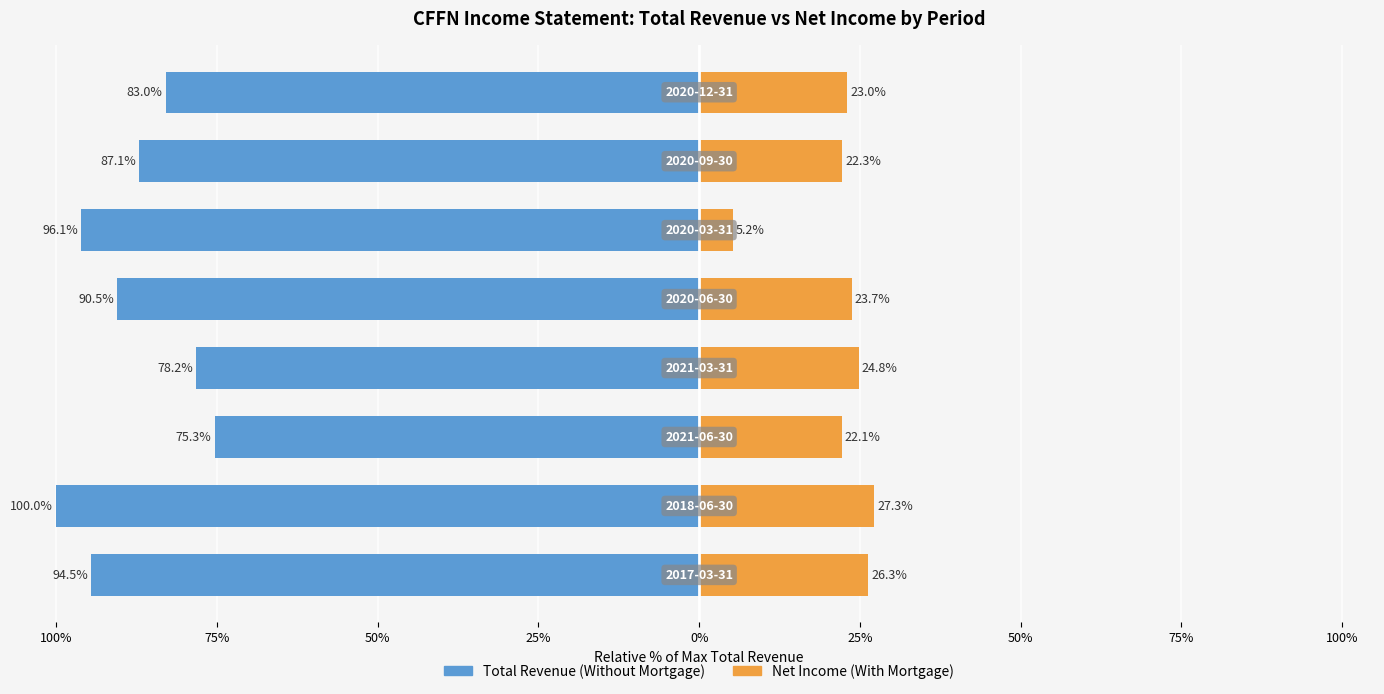

How many groups of bars are there?

8